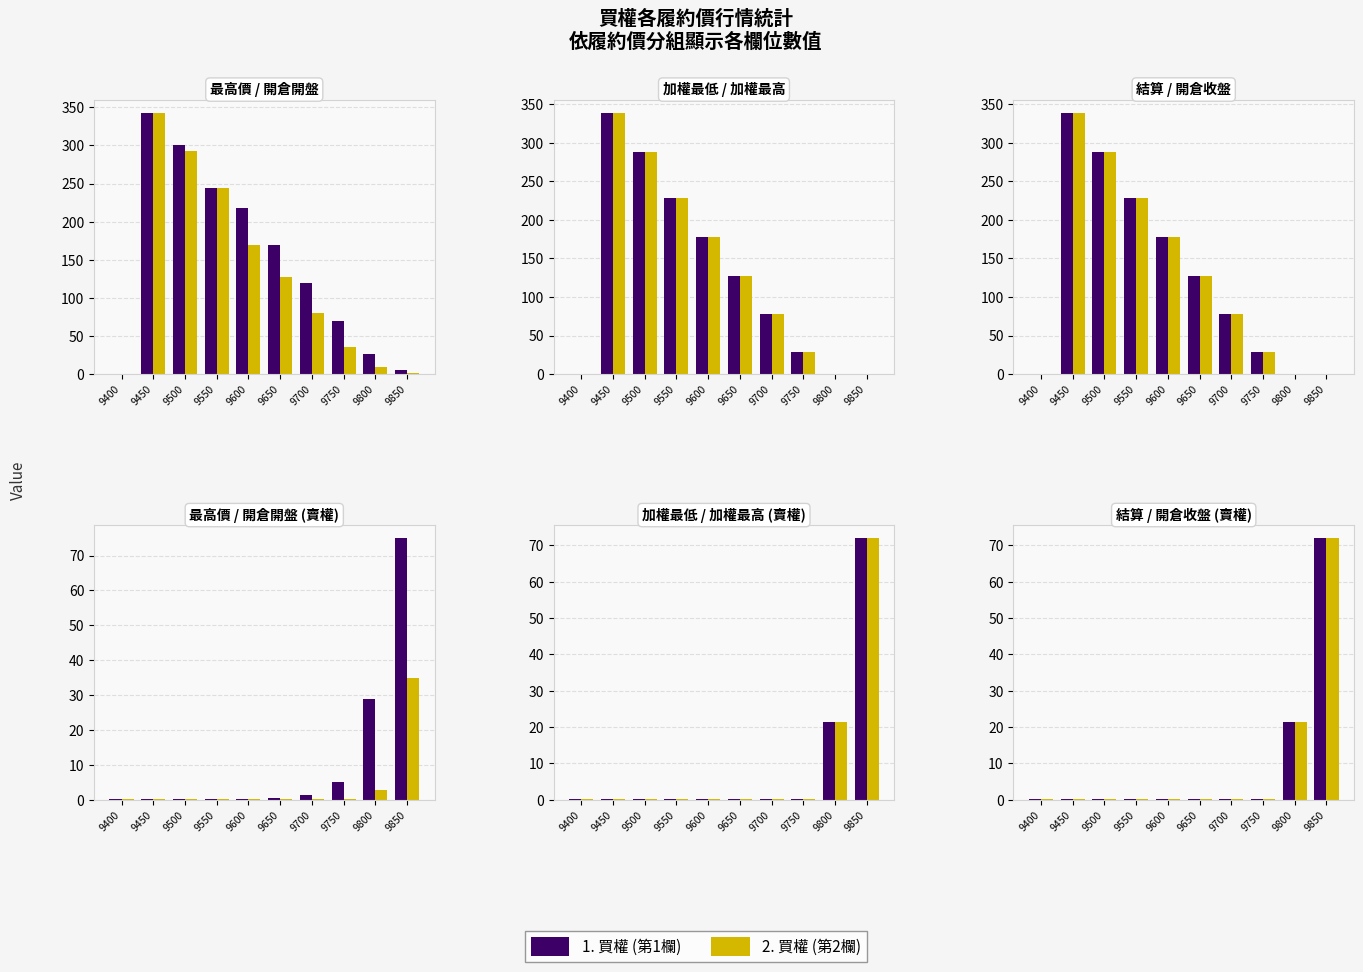

What is the average value of the 加權最高 series?

9.4